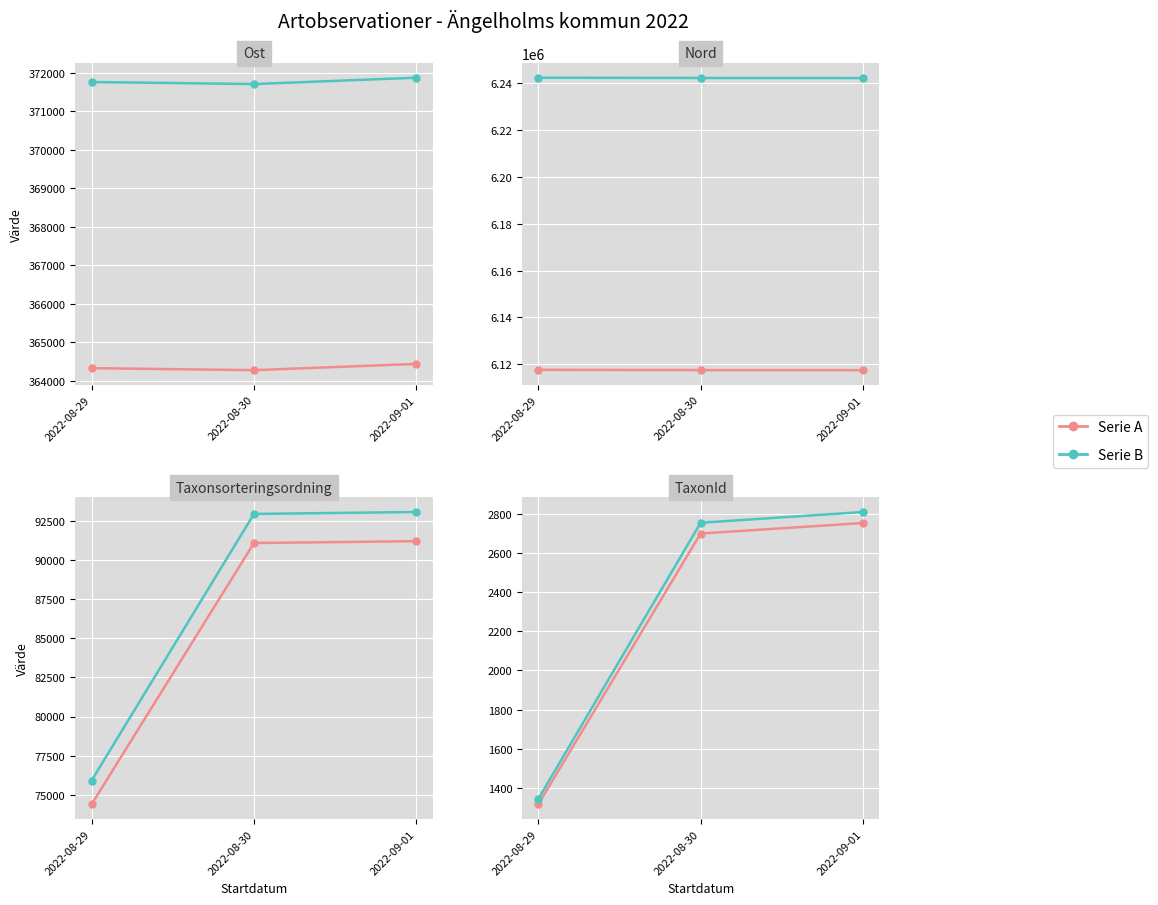

How many lines are shown in the chart?

2